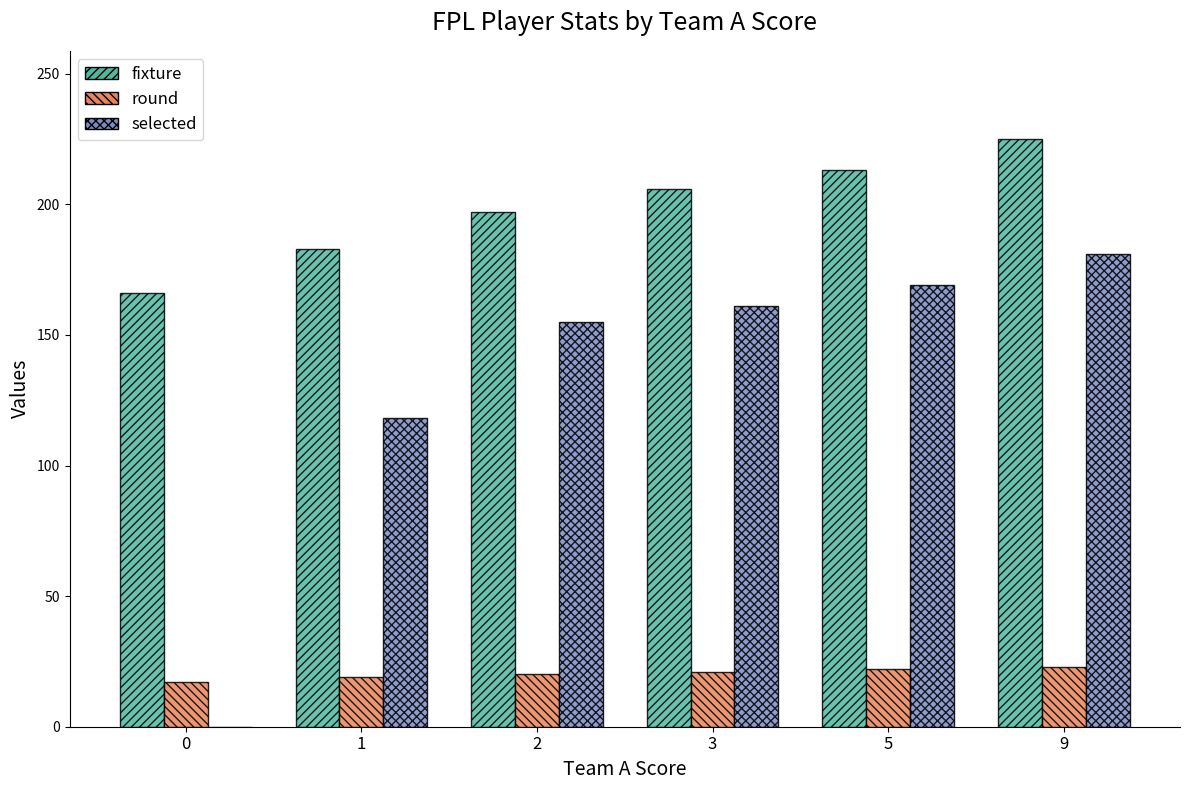

What is the sum of all selected values?

784